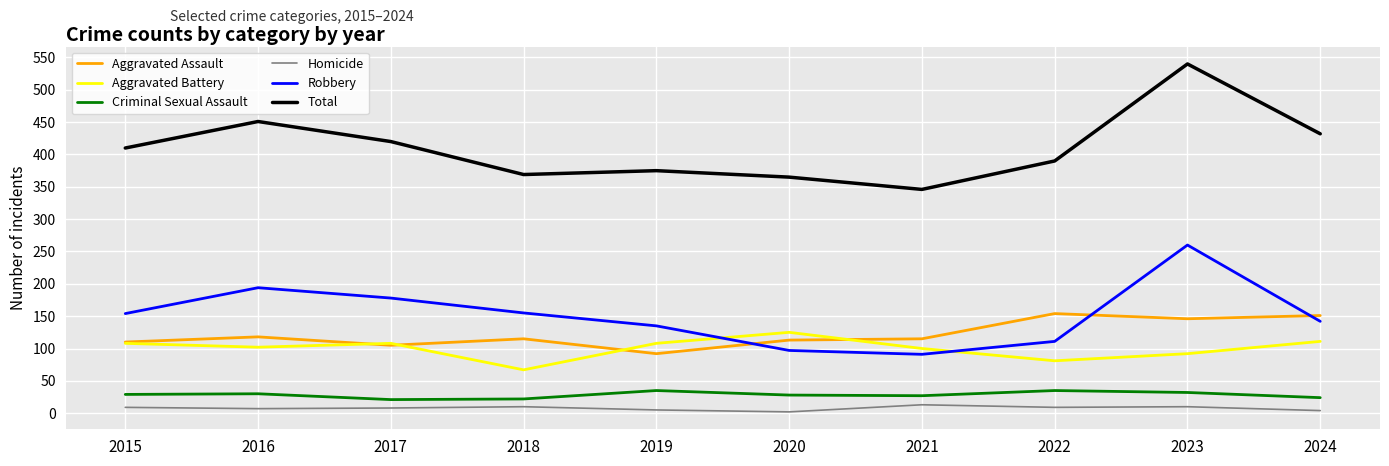

What is the smallest value displayed?

2